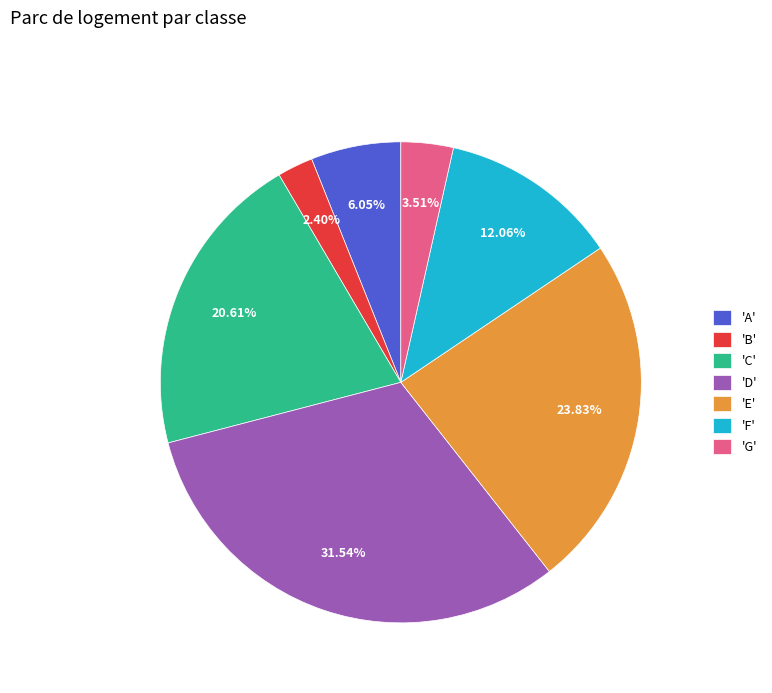

Is the sum of 'G' and 'A' greater than half?

No